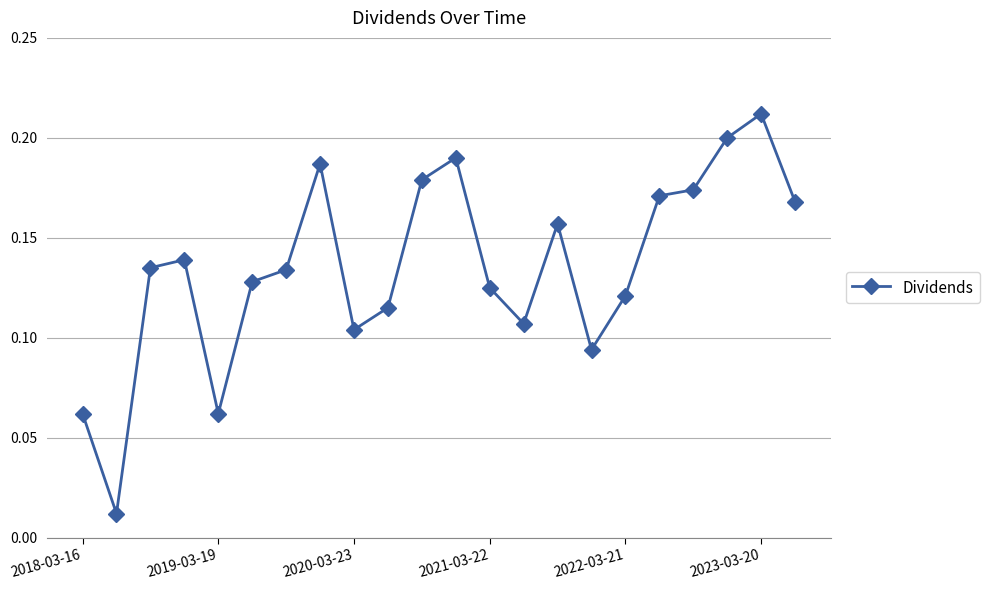

True or false: the data has more than 1 interior local peaks.

True